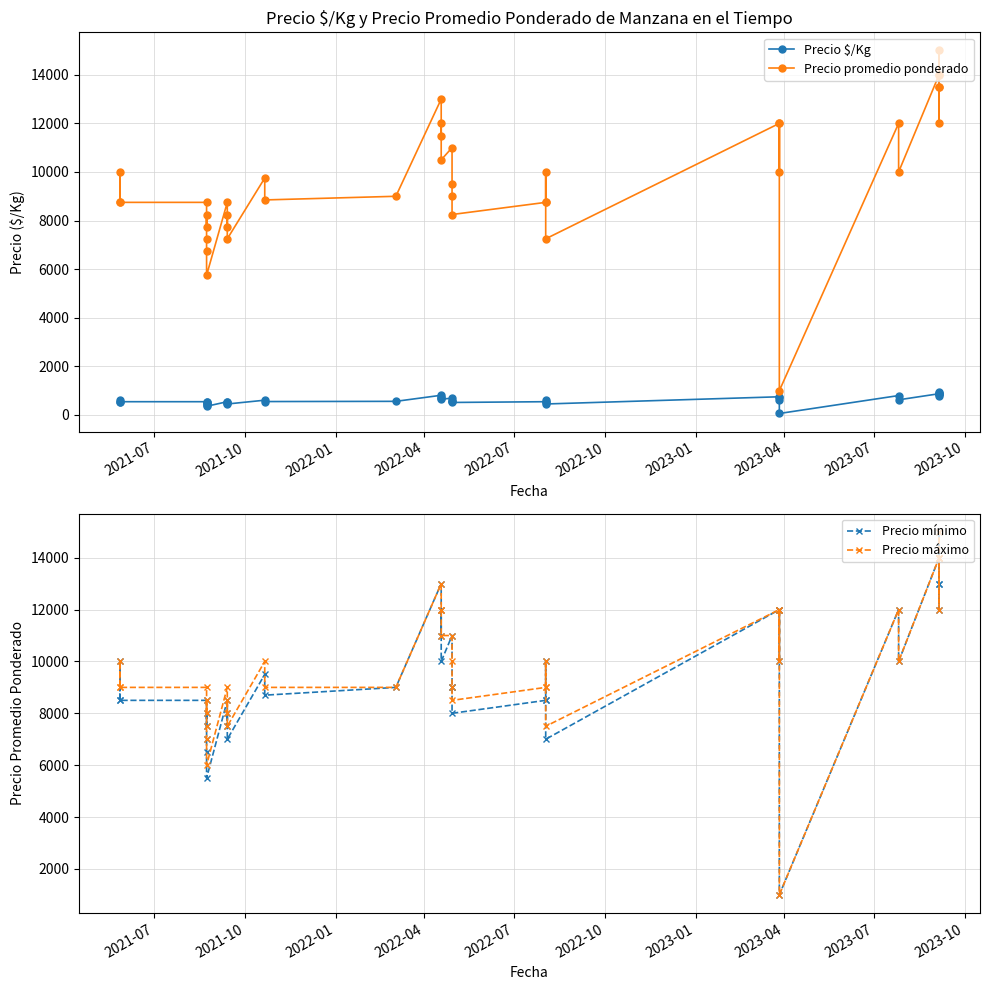

Reading left to right, extract all data points from this chart.

Precio $/Kg: 547	625	547	547	484	516	453	422	359	547	484	516	453	609	553	562	812	719	750	656	688	594	562	516	547	625	547	453	750	625	750	62	800	625	875	938	900	875	800	844
Precio promedio ponderado: 8750	10000	8750	8750	7750	8250	7250	6750	5750	8750	7750	8250	7250	9750	8850	9000	13000	11500	12000	10500	11000	9500	9000	8250	8750	10000	8750	7250	12000	10000	12000	1000	12000	10000	14000	15000	13500	14000	12000	13500
Precio mínimo: 8500	10000	8500	8500	7500	8000	7000	6500	5500	8500	7500	8000	7000	9500	8700	9000	13000	11000	12000	10000	11000	9000	9000	8000	8500	10000	8500	7000	12000	10000	12000	1000	12000	10000	14000	15000	13000	14000	12000	13000
Precio máximo: 9000	10000	9000	9000	8000	8500	7500	7000	6000	9000	8000	8500	7500	10000	9000	9000	13000	12000	12000	11000	11000	10000	9000	8500	9000	10000	9000	7500	12000	10000	12000	1000	12000	10000	14000	15000	14000	14000	12000	14000